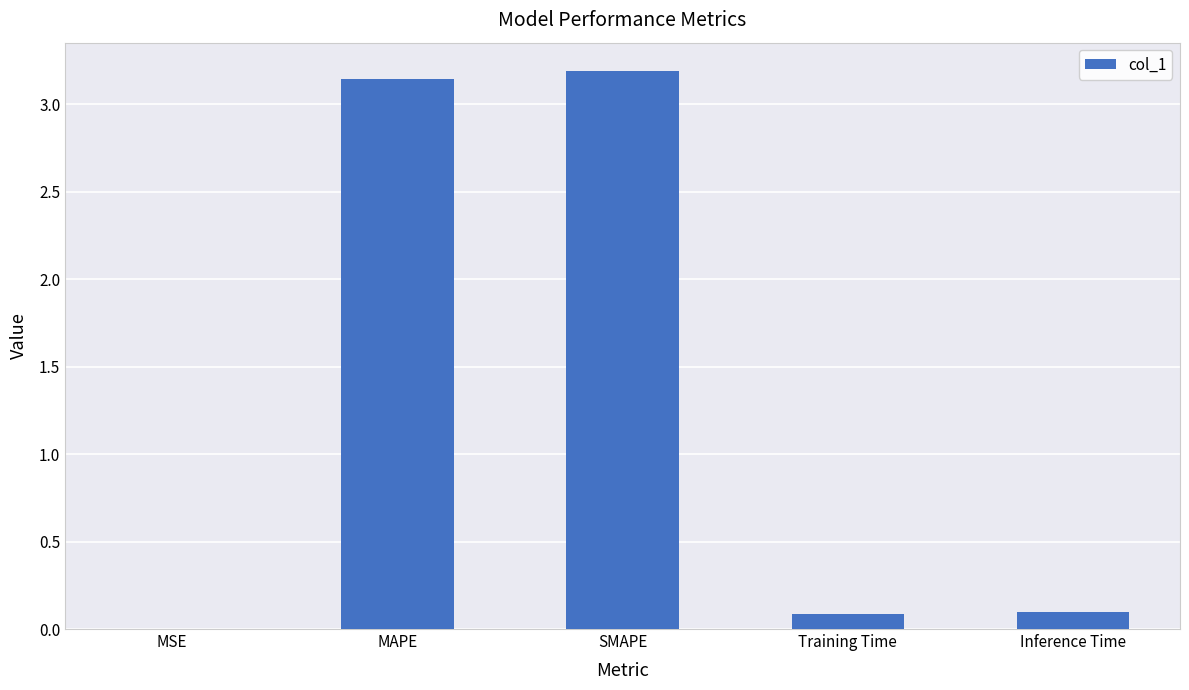

What is the change in value from MAPE to Inference Time?

-3.0